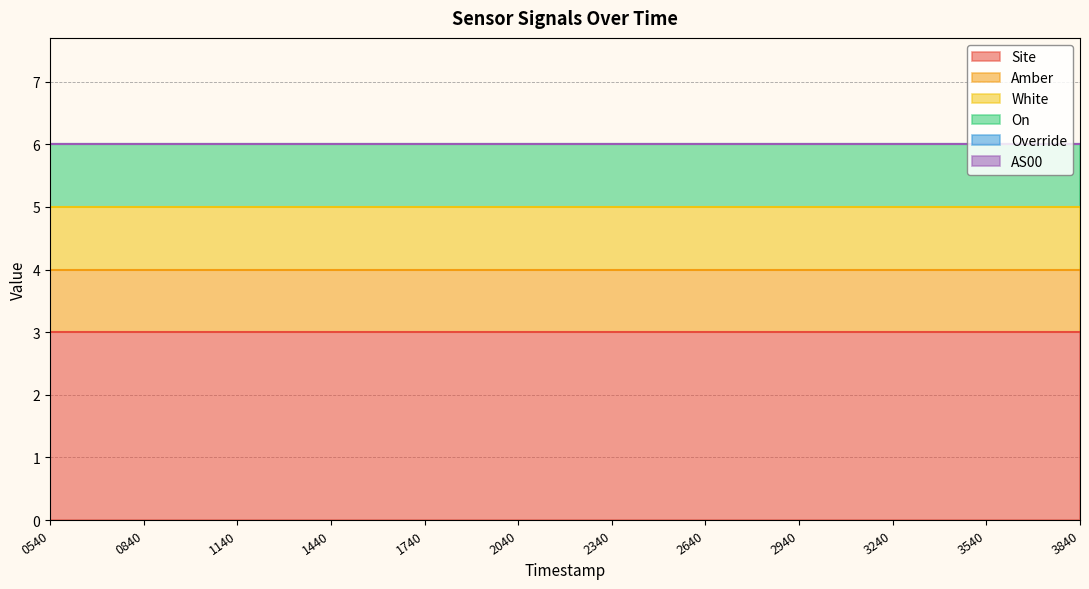

Which series has the largest range (max minus min)?

Site